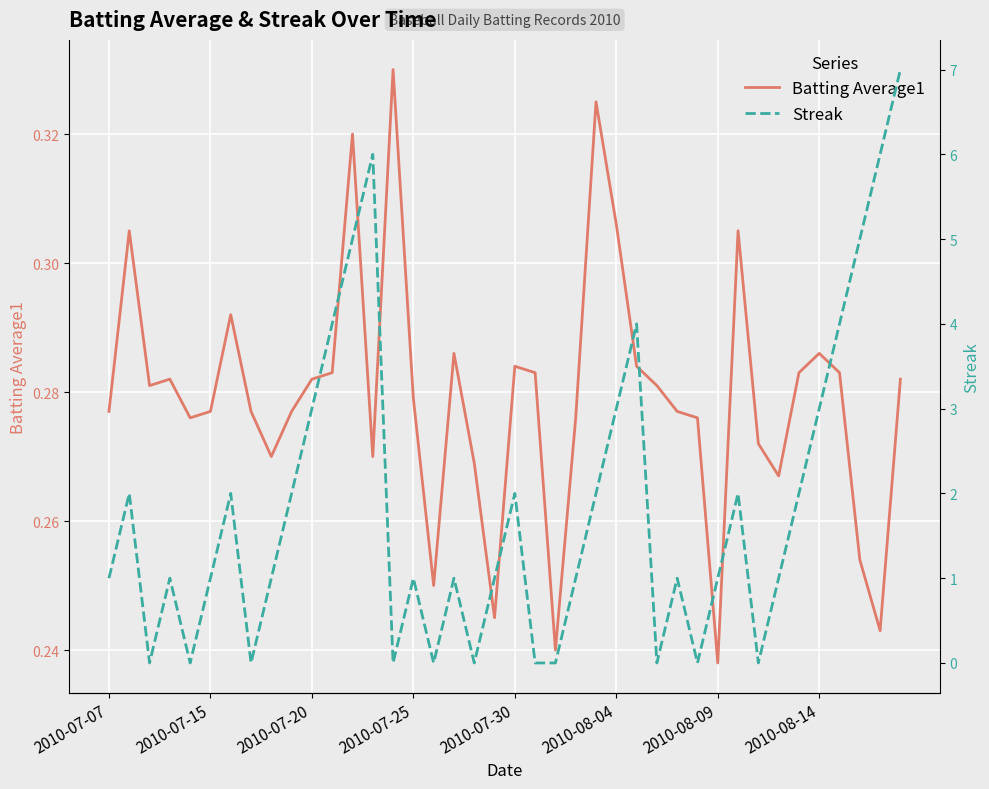

How many categories are shown in the chart?

40